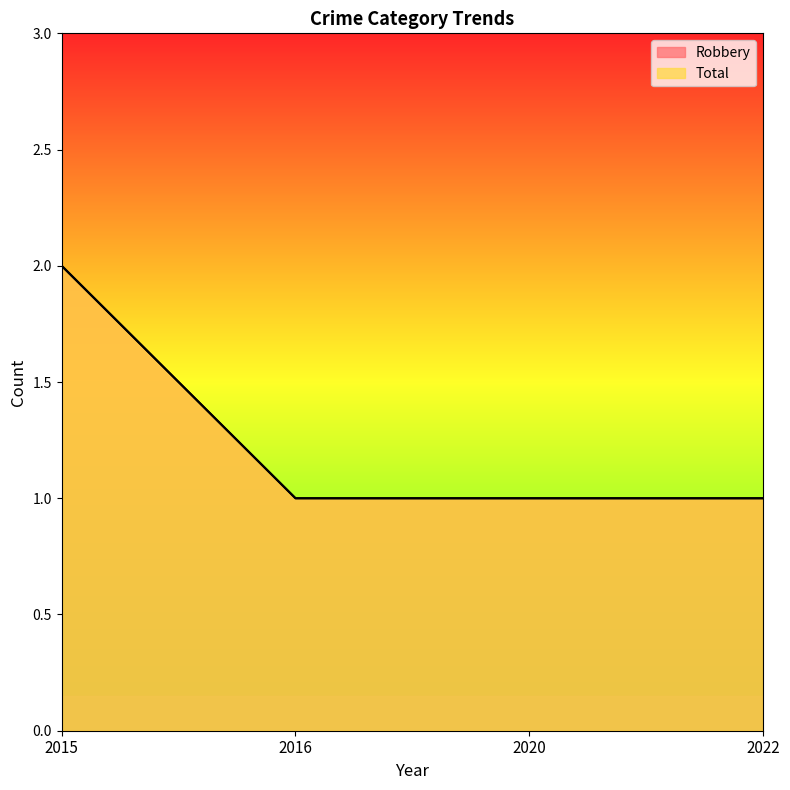

True or false: Total and Robbery intersect in this chart.

False